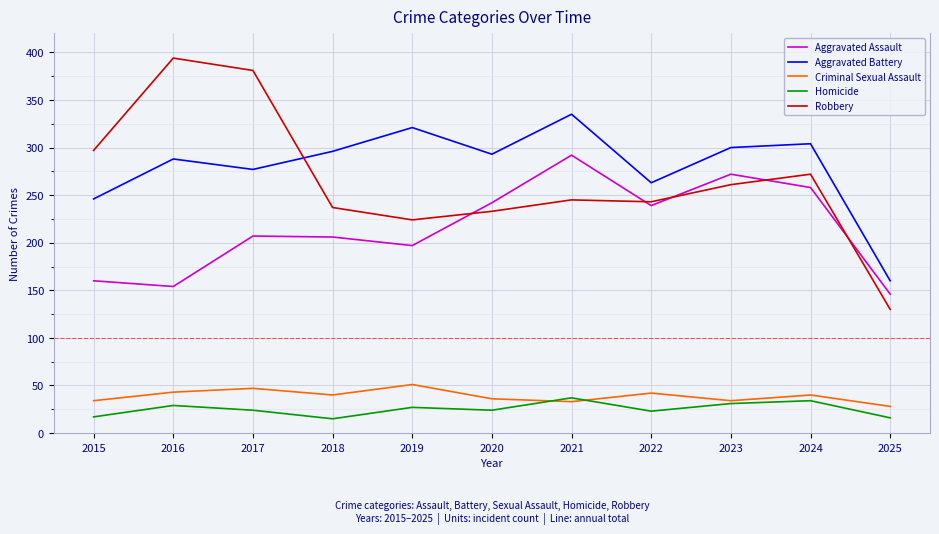

Is the value of Homicide at 2021 greater than the value of Criminal Sexual Assault at 2019?

No